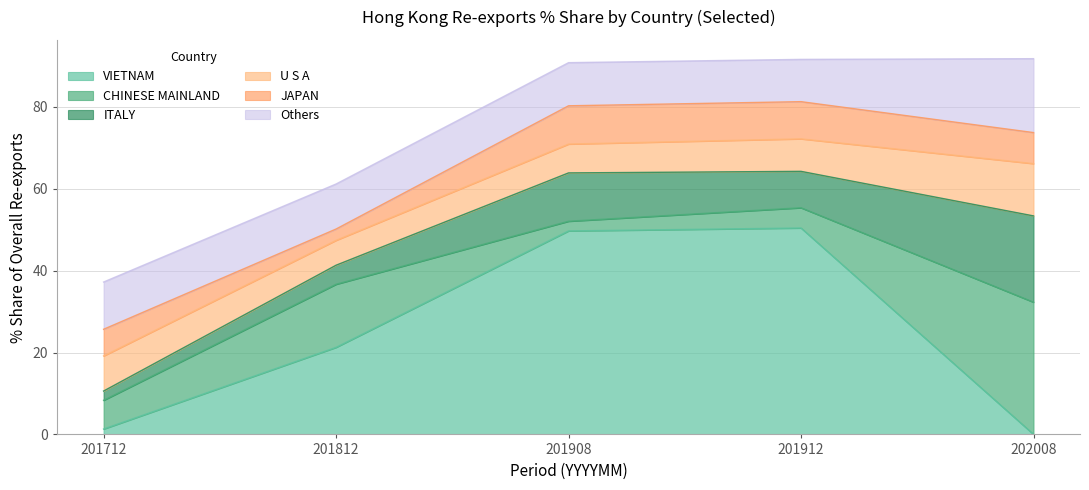

Count the number of categories in the chart.

12